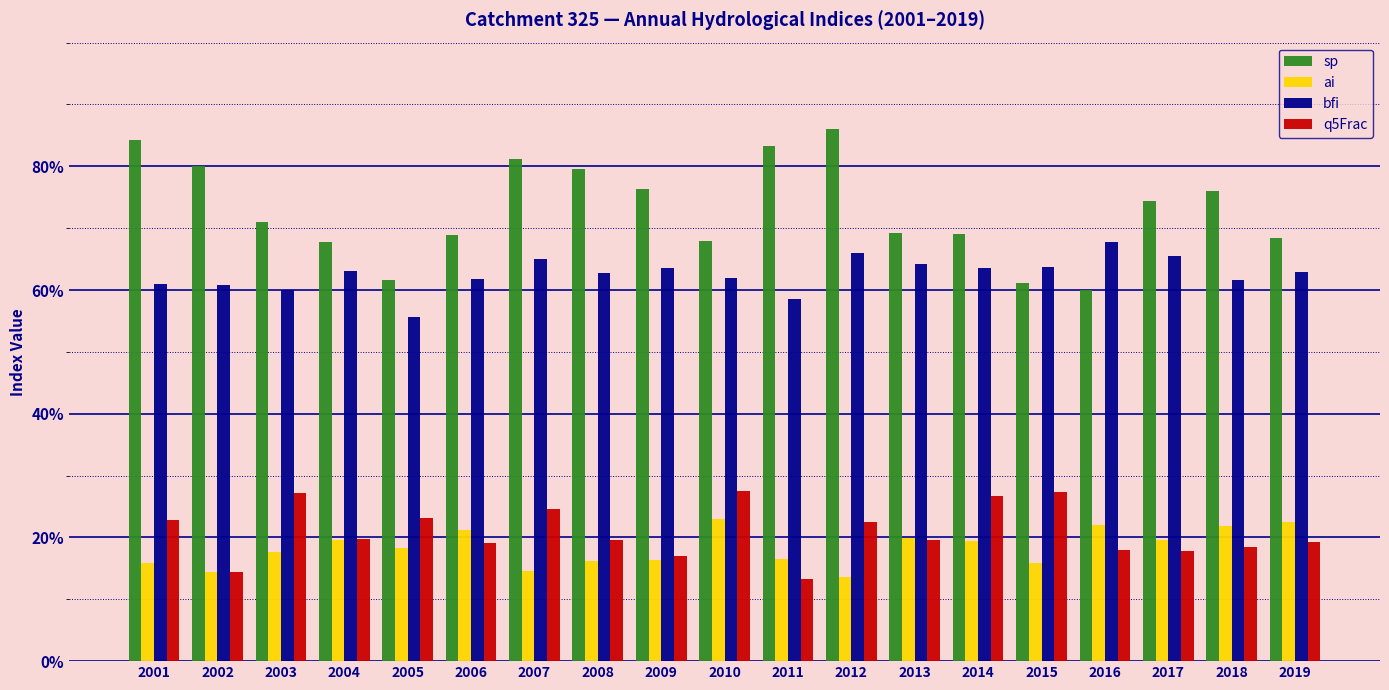

Is it true that q5Frac equals 0.2 at 2015?

False